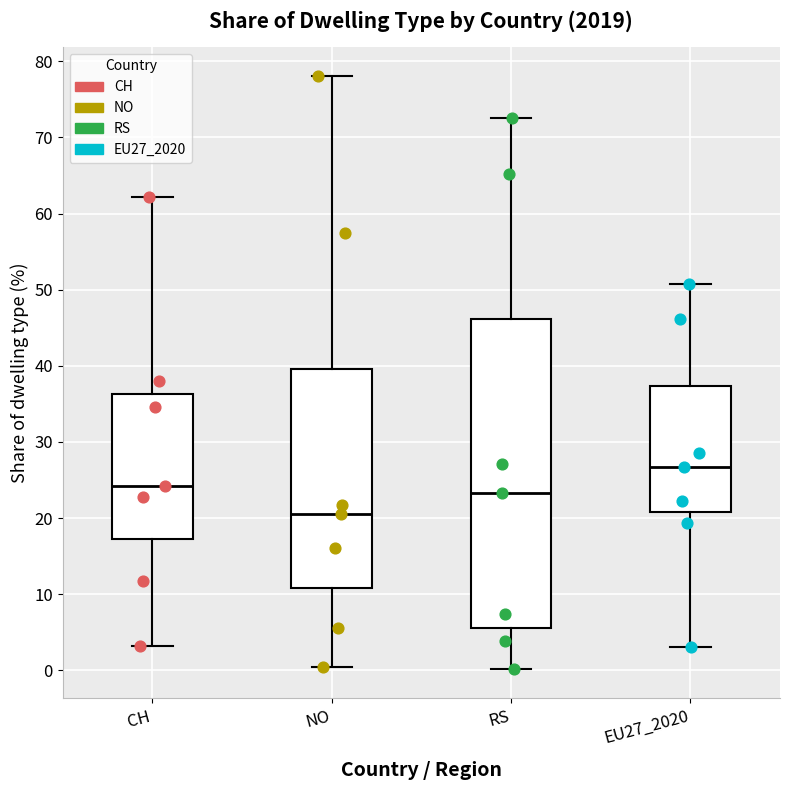

Reading left to right, transcribe this box plot: for each box, give where its median line is, the range the box spans, and where its two whiskers end, as read against the y-axis. The values are not printed on the chart, so give them approximately, as read against the axis.

CH: median 24, box 17 to 36, whiskers 3 to 62
NO: median 21, box 11 to 40, whiskers 0 to 78
RS: median 23, box 6 to 46, whiskers 0 to 73
EU27_2020: median 27, box 21 to 37, whiskers 3 to 51